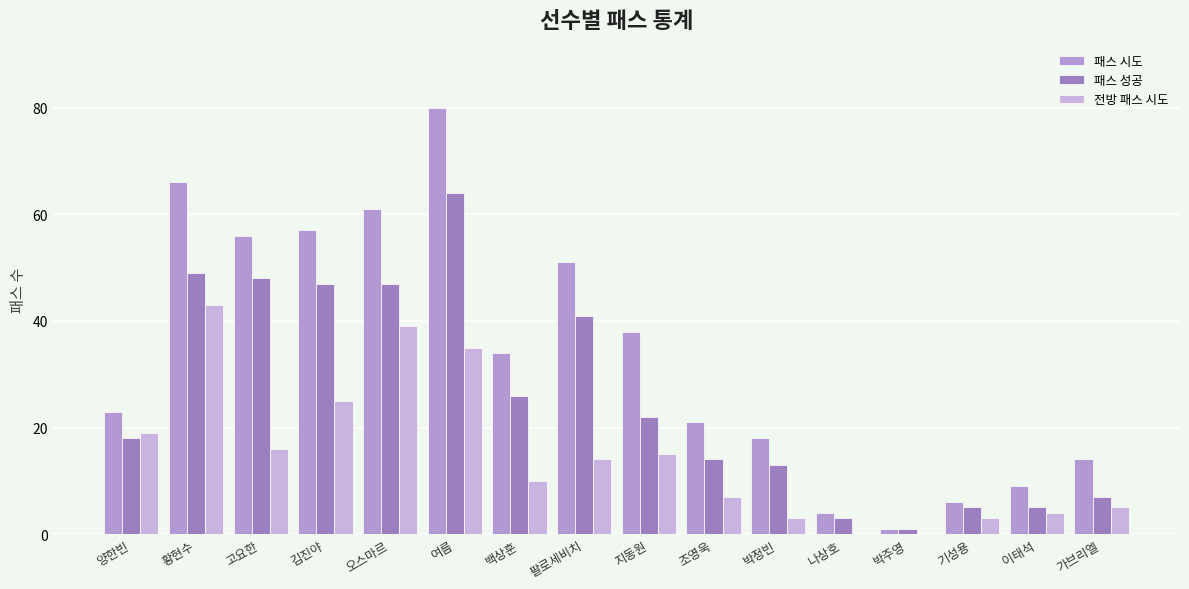

What is the total value across all series at 기성용?

14